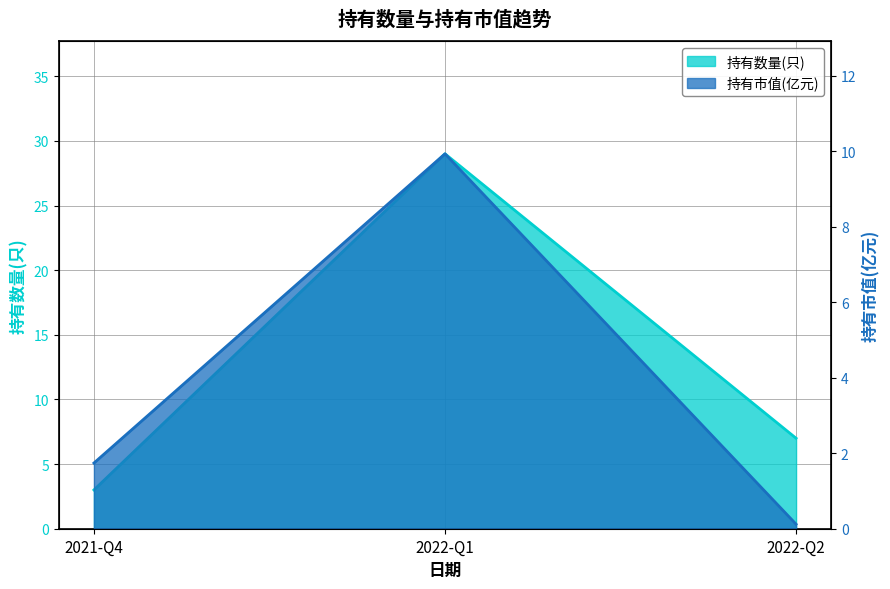

What value does the 持有数量(只) series have at 2021-Q4?

3.0